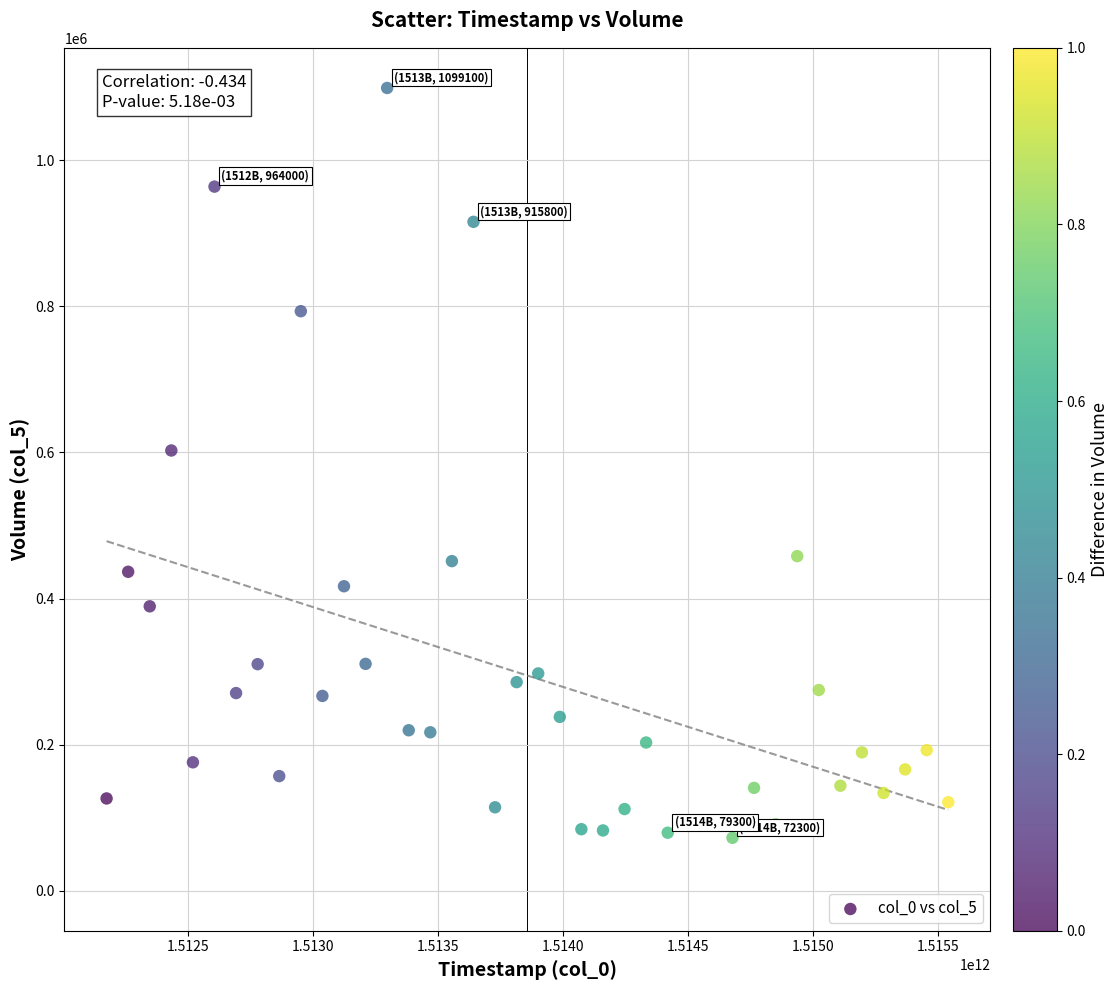

What Y value in the scatter plot is closest to 585700?

602700